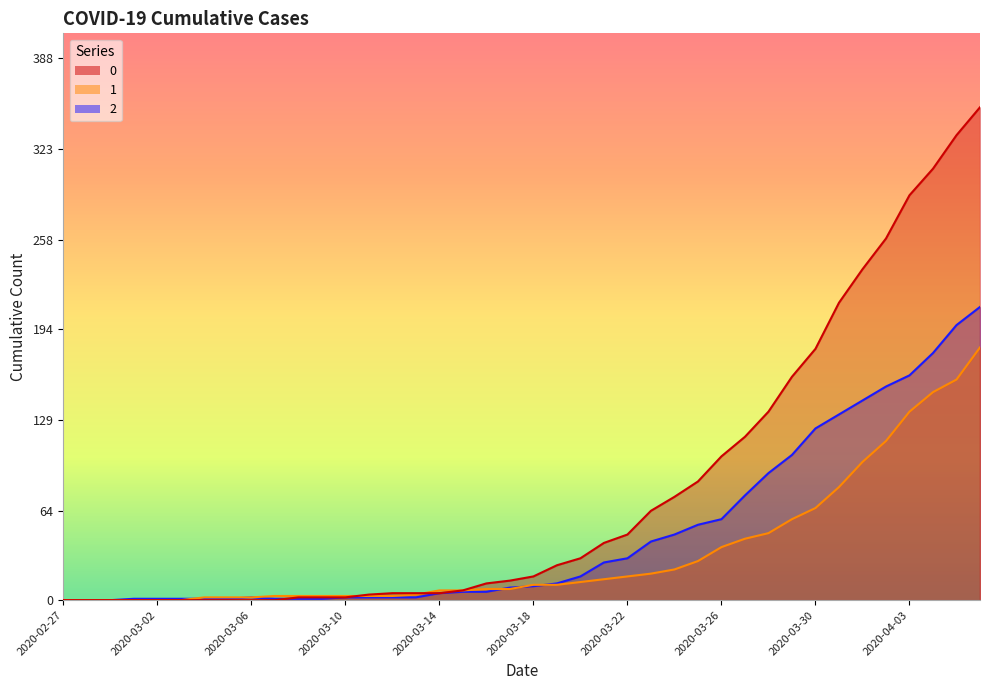

Which series ends up on top after the final intersection of 0 and 1?

1